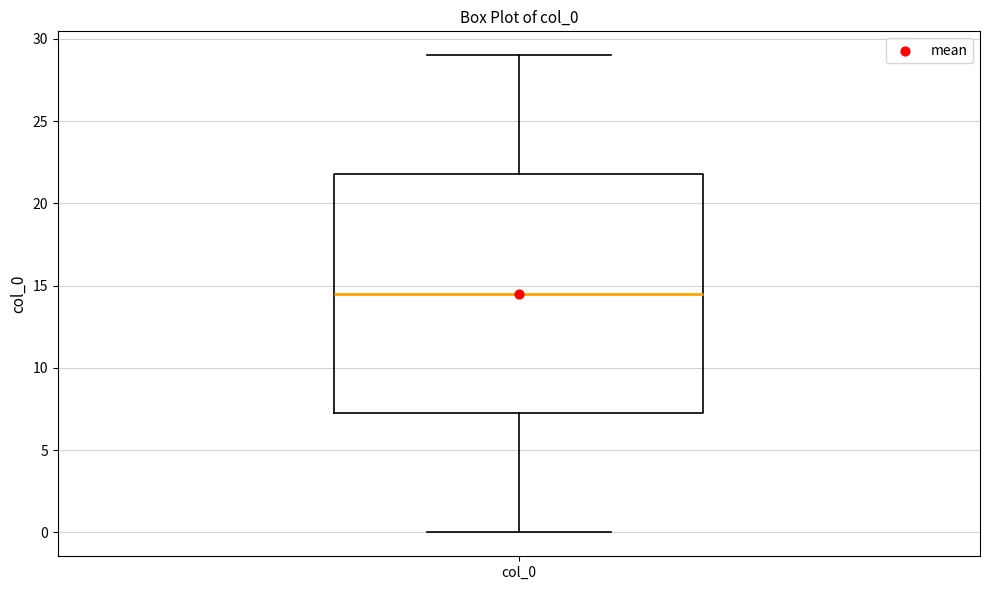

Read this box plot against the y-axis: the position of the median line, the range covered by the box, and the ends of both whiskers. The values are not printed on the chart, so give them approximately, as read against the axis.

median 14.5, box 7.5 to 22.0, whiskers 0.0 to 29.0